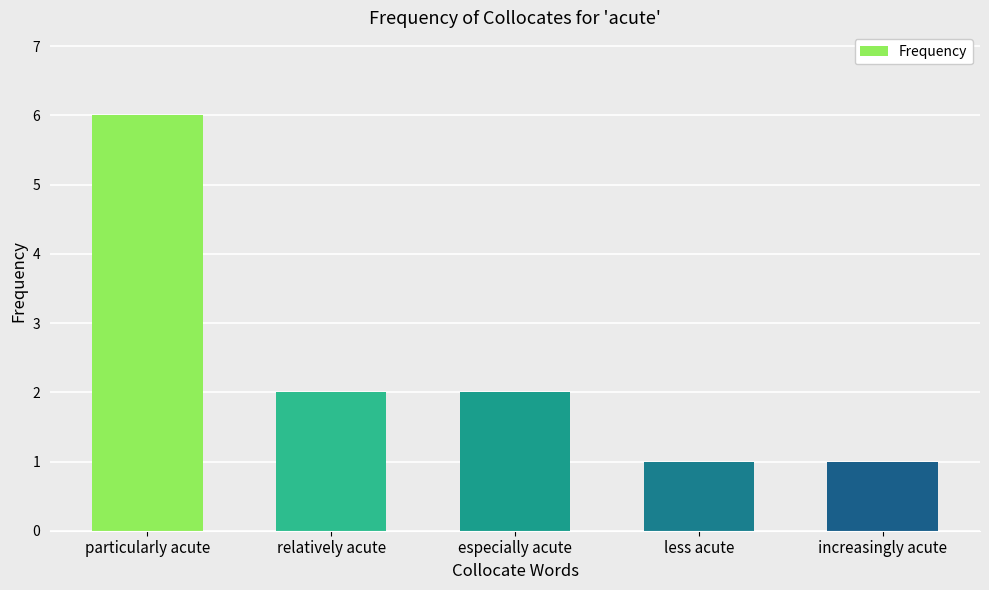

How many values are between 1 and 2?

4